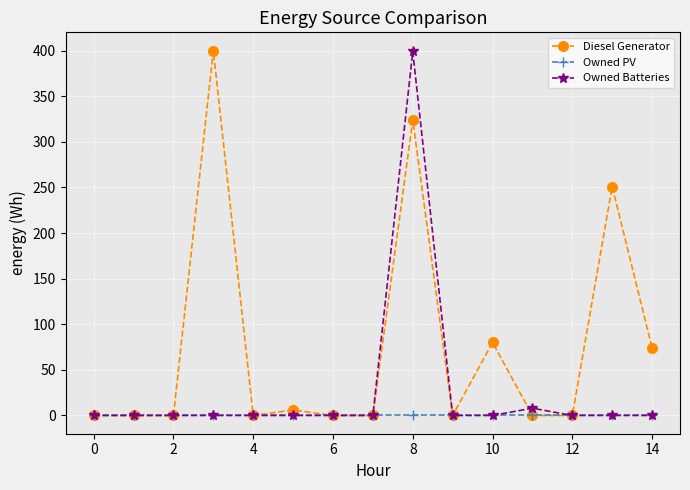

What is the maximum value shown in the chart?

400.0